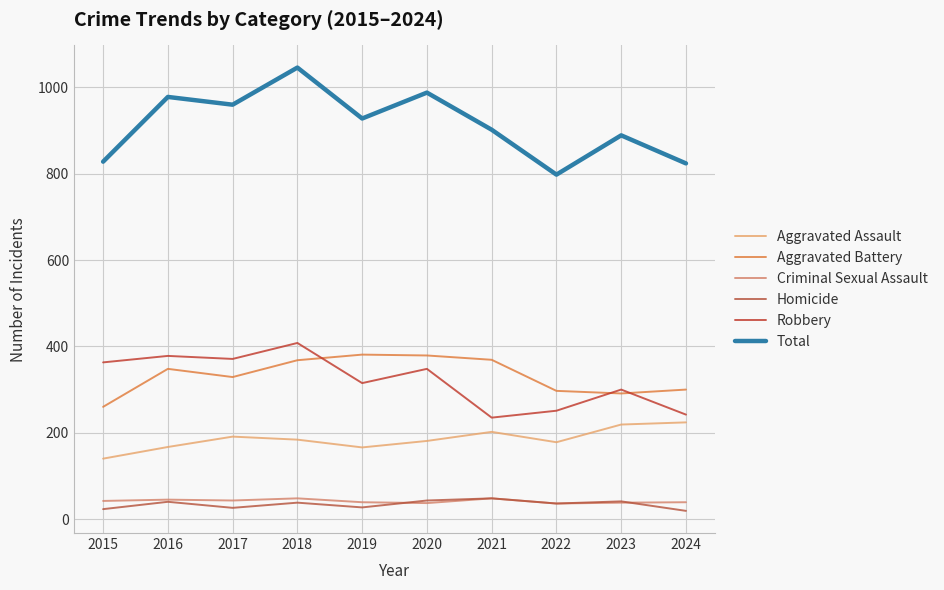

Does the chart display data point markers on the line(s)?

No